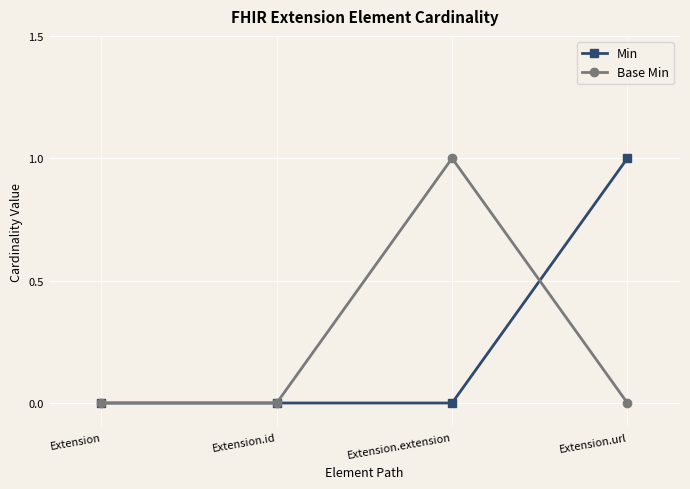

The value of Min at Extension.url is 1. True or false?

True